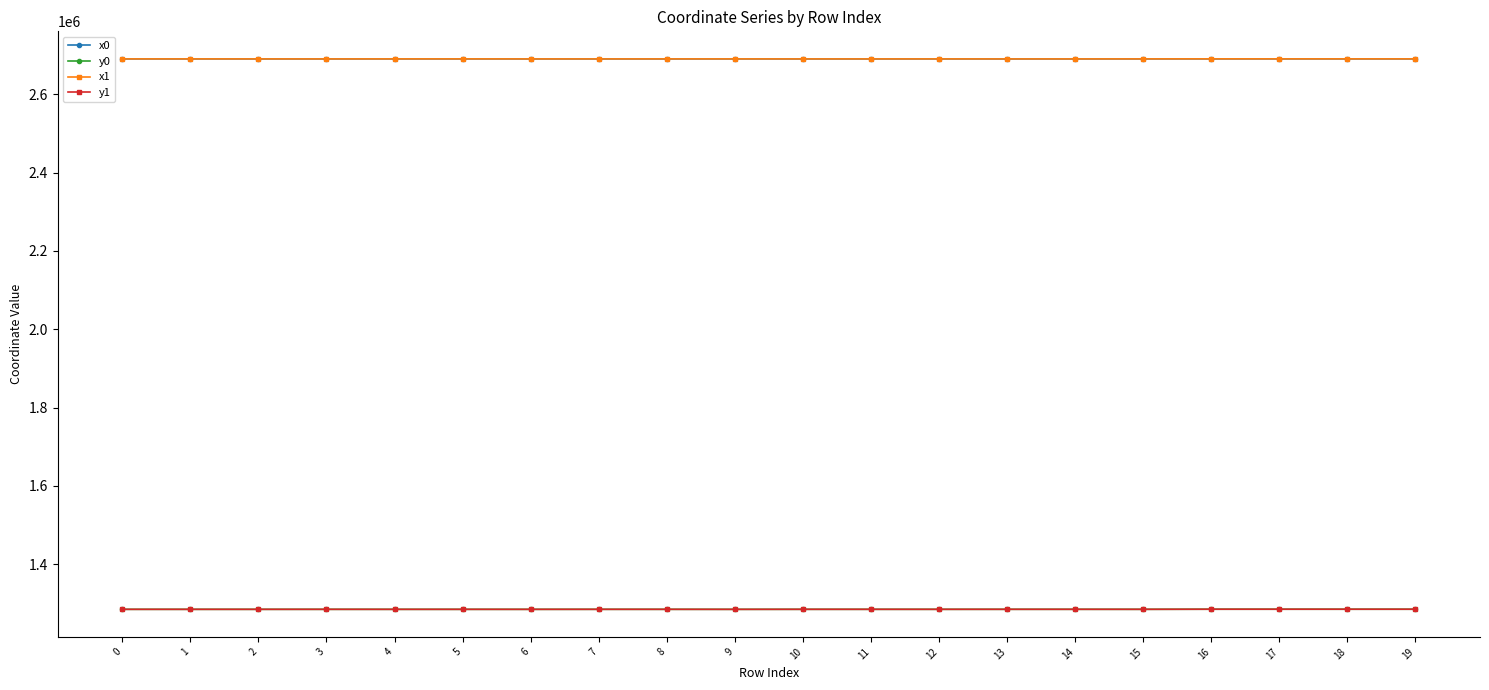

What is the value of the y0 point at the 7th from the left?

1284308.0